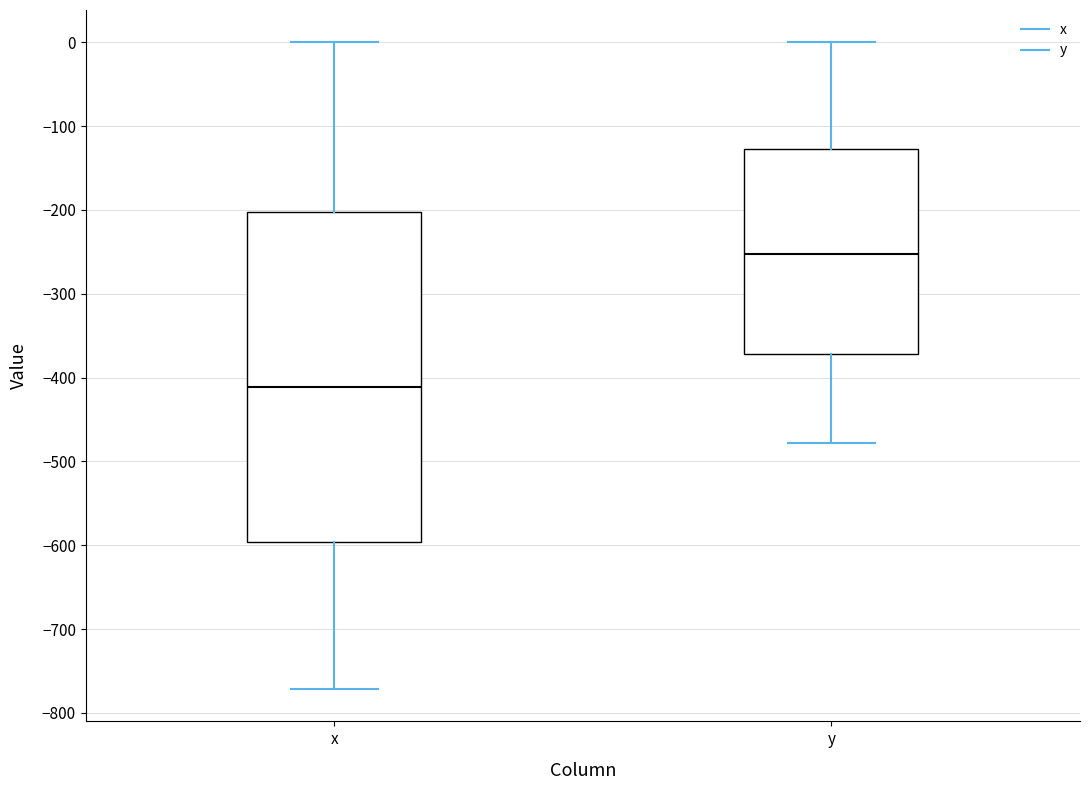

Which box has the highest median line?

y